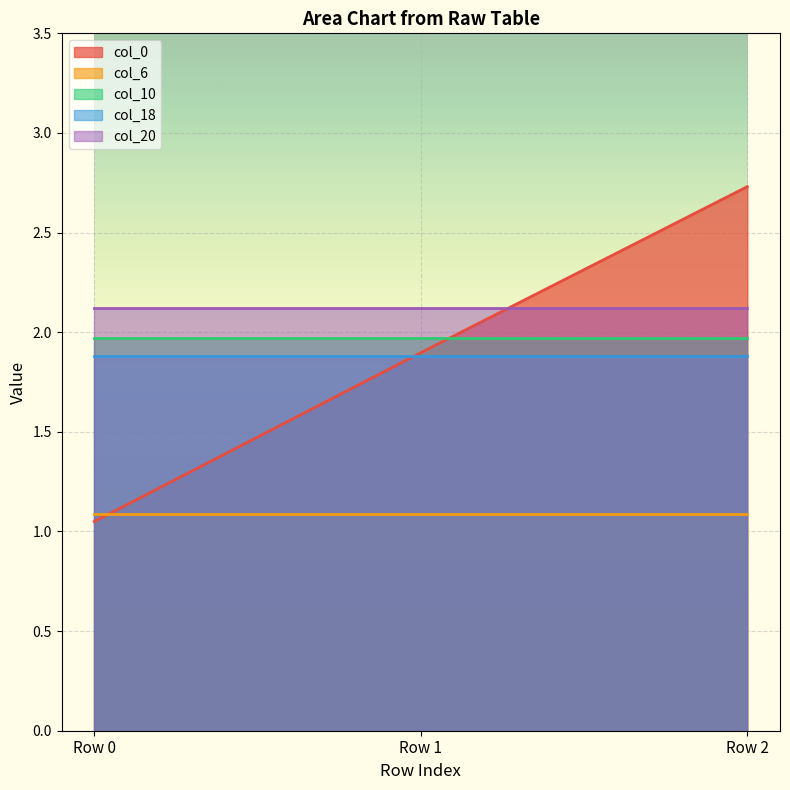

List the series in order of their peak value, lowest first.

col_6, col_18, col_10, col_20, col_0